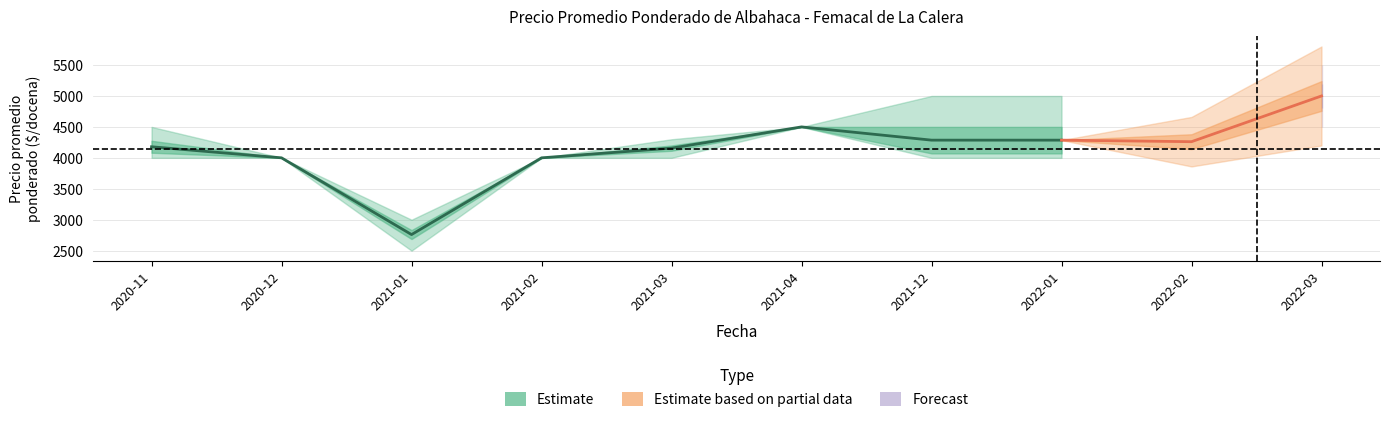

True or false: Precio mínimo and Precio promedio ponderado cross at least once.

False